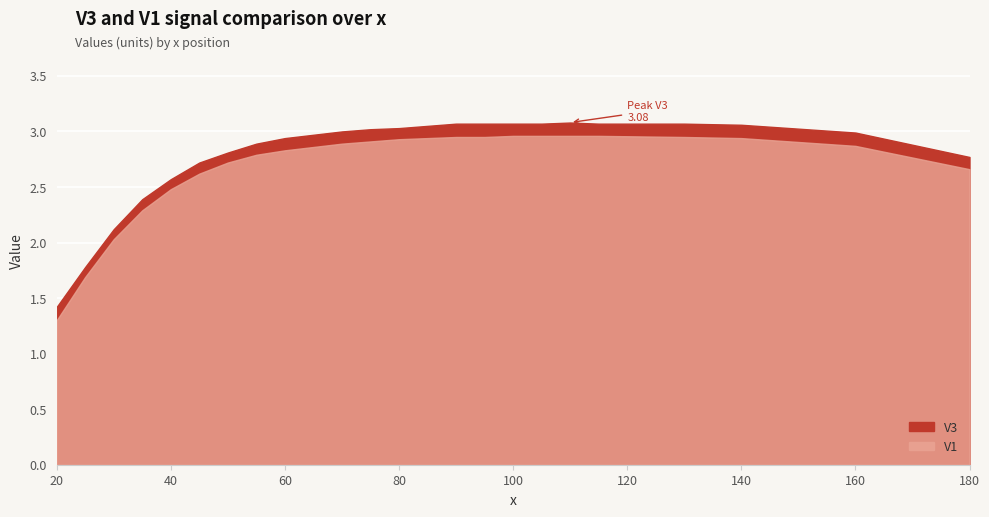

Reading left to right, transcribe all the data shown in this chart.

V3: 20=1.4	25=1.8	30=2.1	35=2.4	40=2.6	45=2.7	50=2.8	55=2.9	60=2.9	65=3.0	70=3.0	75=3.0	80=3.0	85=3.0	90=3.1	95=3.1	100=3.1	105=3.1	110=3.1	115=3.1	130=3.1	140=3.1	160=3.0	180=2.8
V1: 20=1.3	25=1.7	30=2.0	35=2.3	40=2.5	45=2.6	50=2.7	55=2.8	60=2.8	65=2.9	70=2.9	75=2.9	80=2.9	85=2.9	90=3.0	95=3.0	100=3.0	105=3.0	110=3.0	115=3.0	130=3.0	140=2.9	160=2.9	180=2.7